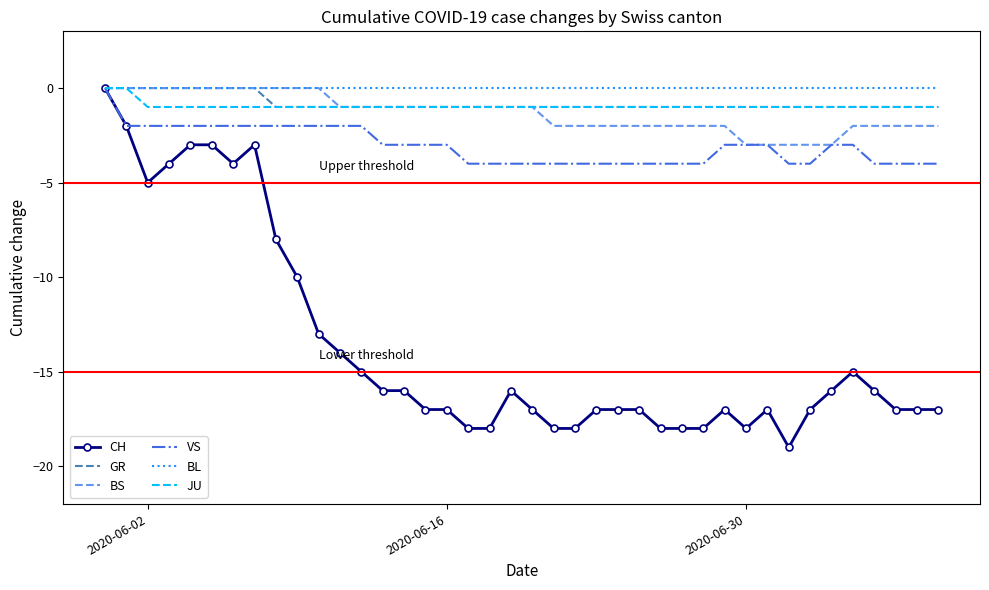

Which series has the largest range (max minus min)?

CH